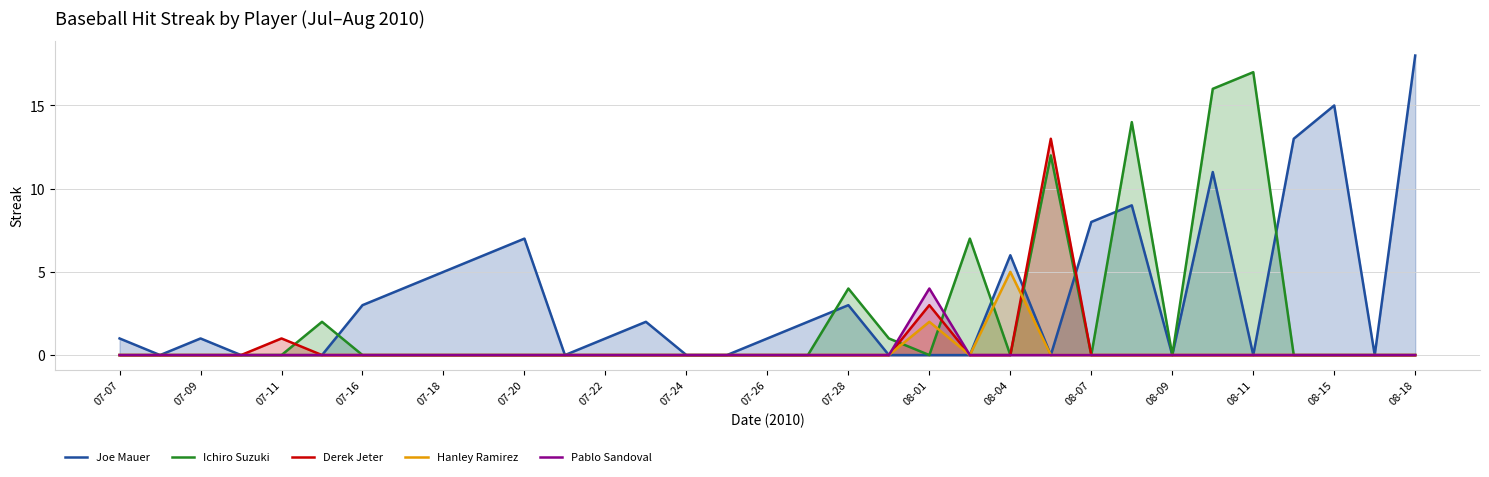

Is the value of Hanley Ramirez at 07-07 greater than the value of Joe Mauer at 07-09?

No